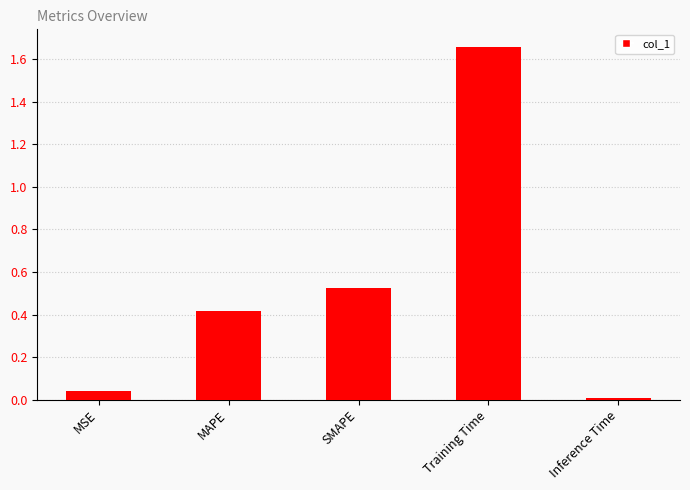

What is the difference between the maximum and second lowest values?

1.6